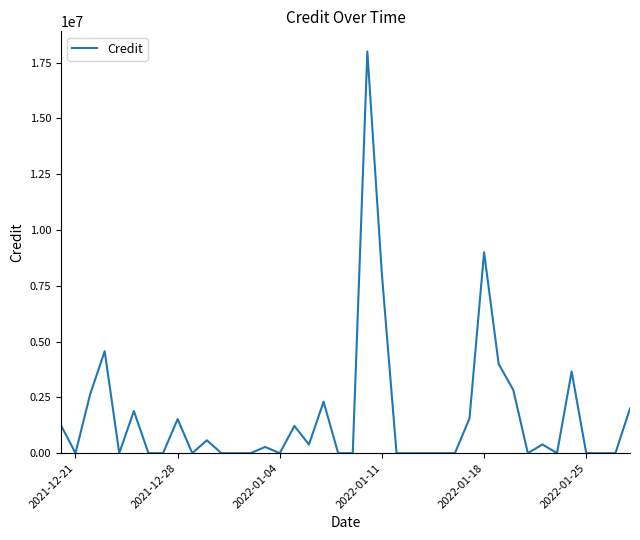

Does the chart display data point markers on the line(s)?

No